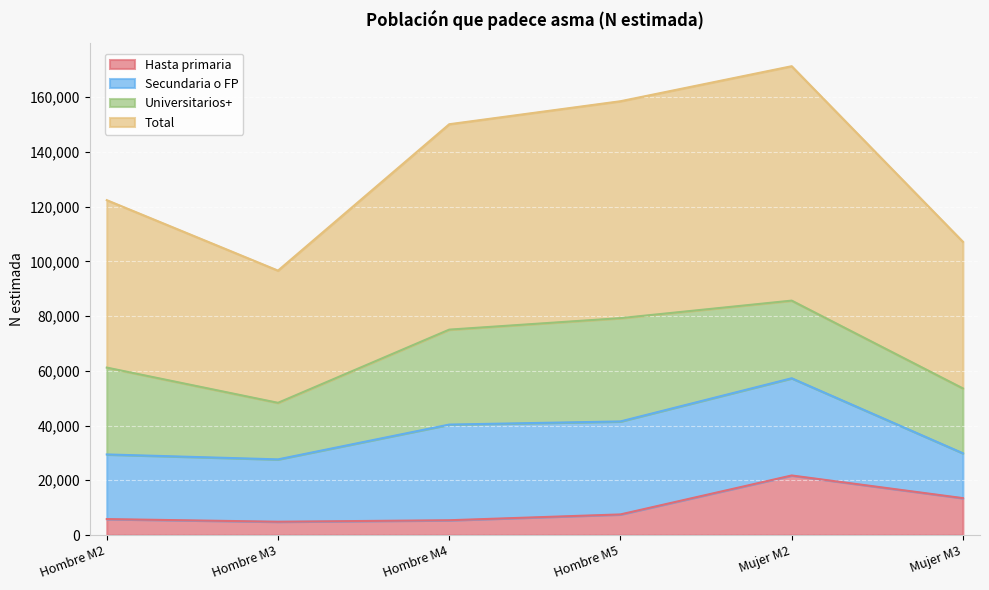

The Total series shows 107144 at Mujer M3. True or false?

True